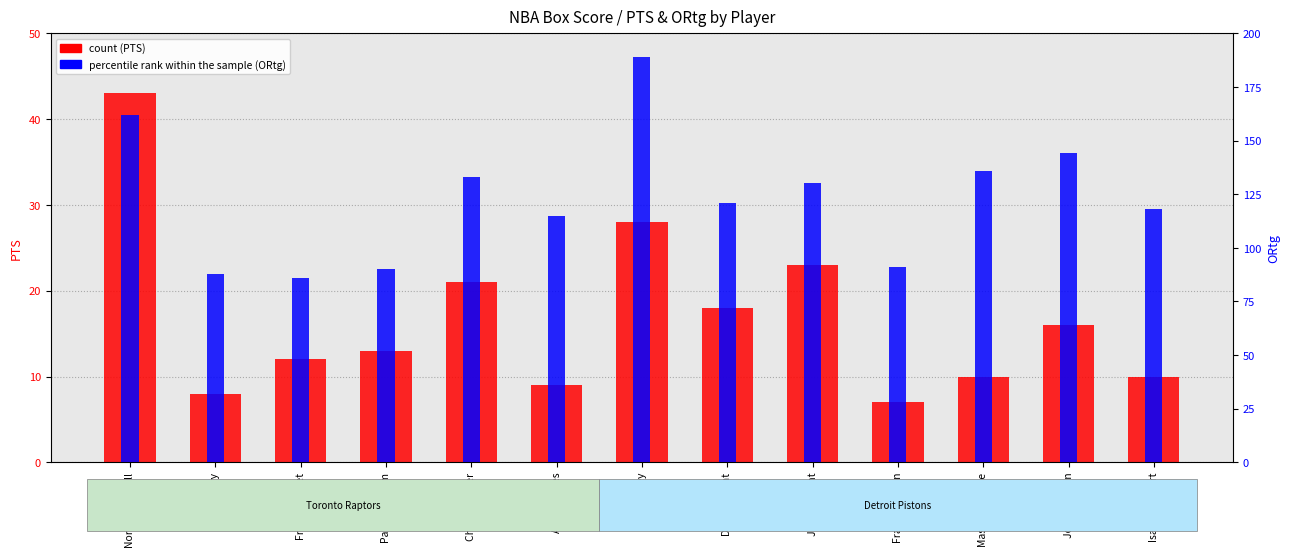

What is the spread (max minus min) of values at Jerami Grant?

107